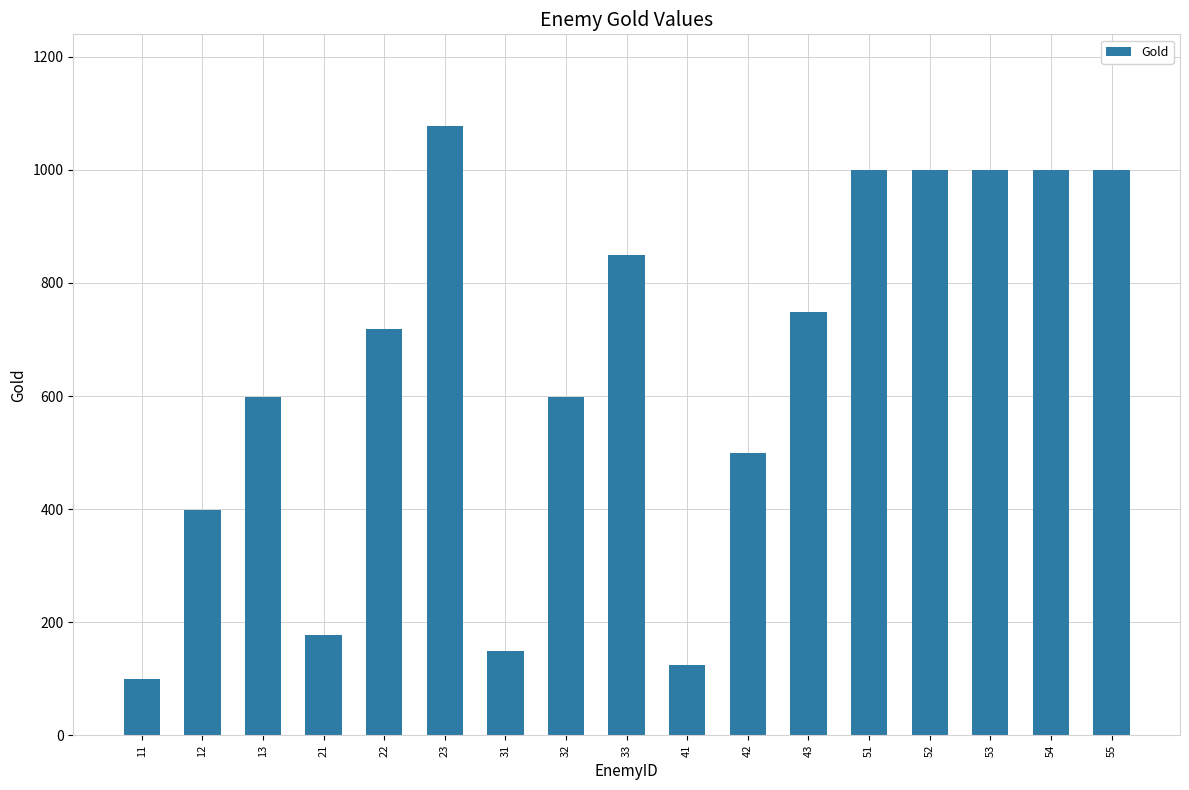

What value does the data have at 42, to the nearest 50?

500